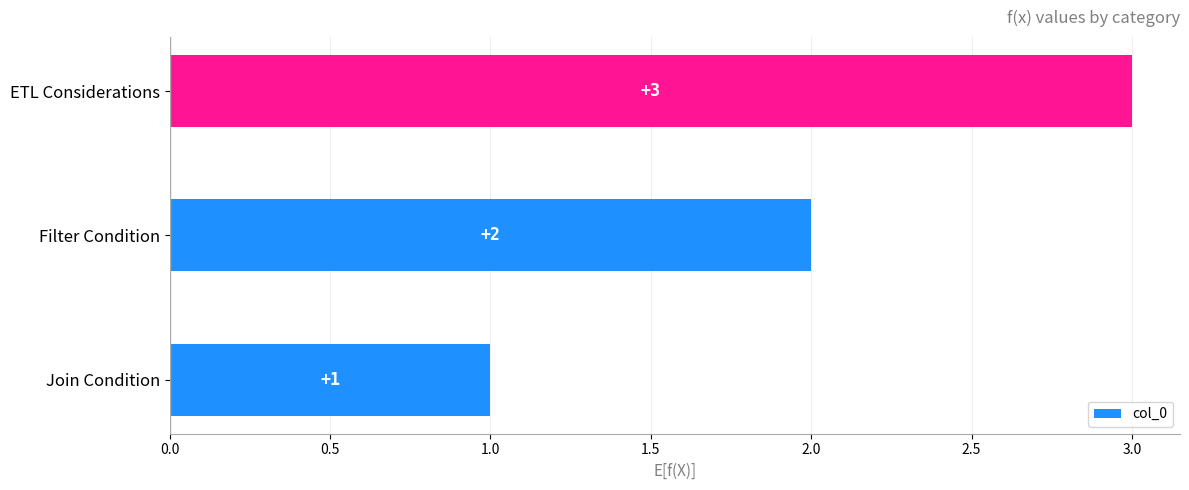

True or false: the data shows 1 at Join Condition.

True